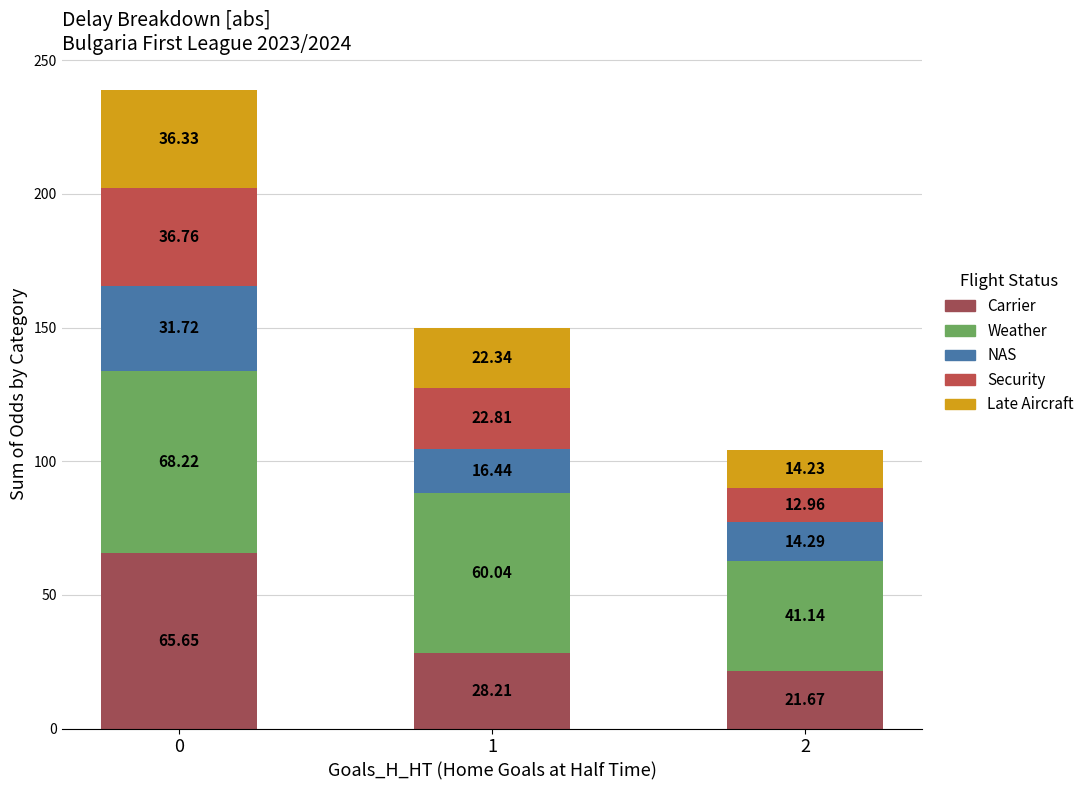

What is the total value across all series at 0?

238.7